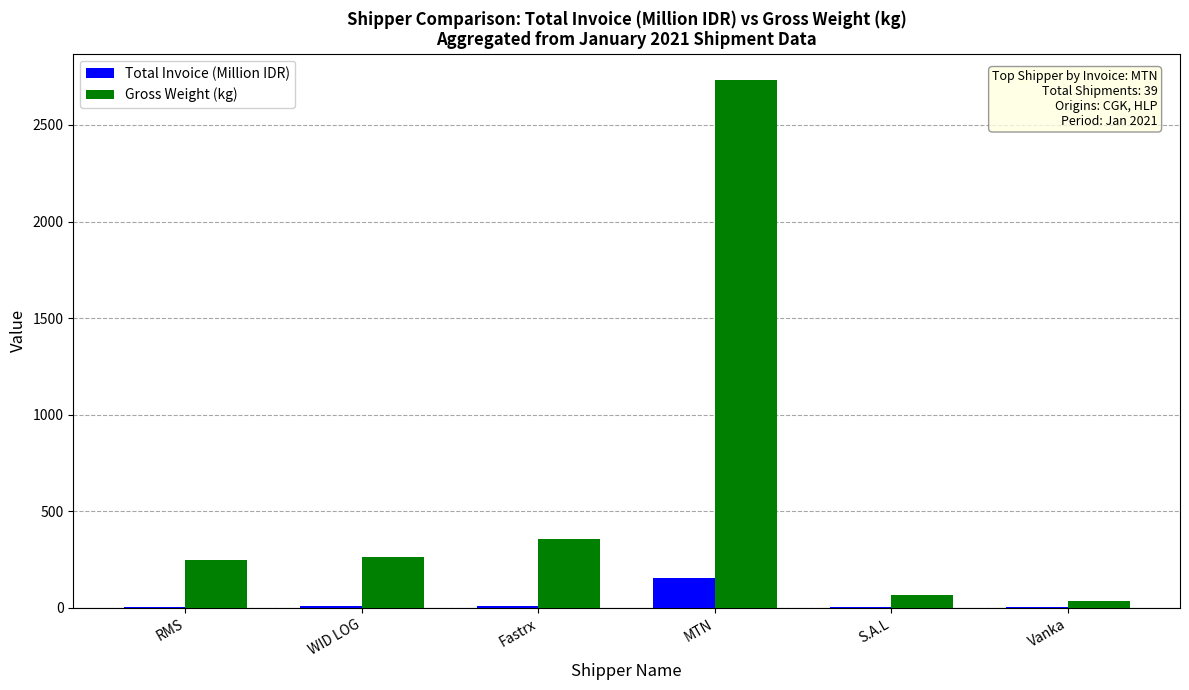

What is the maximum value shown in the chart?

2733.0